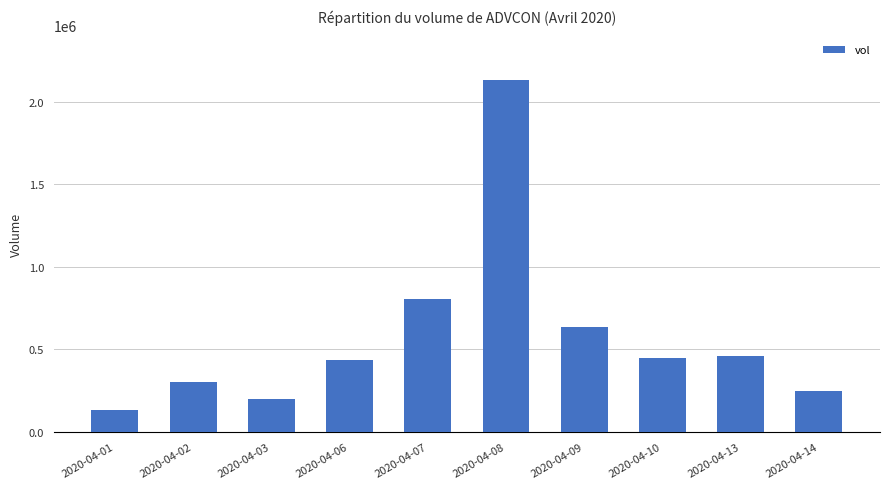

How many series are shown in this chart?

1